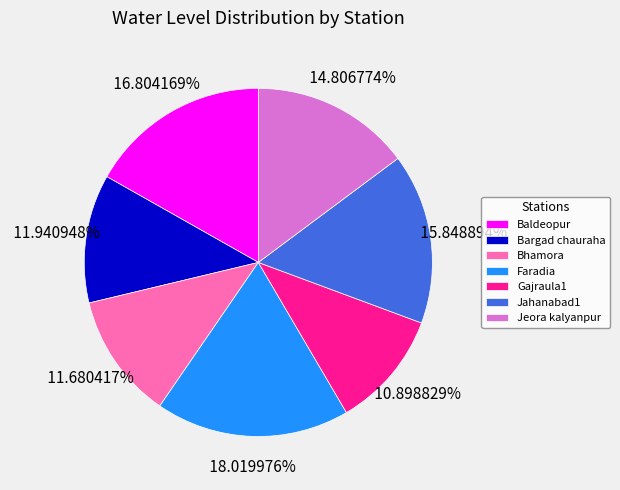

True or false: Gajraula1 accounts for 1% of the total.

False